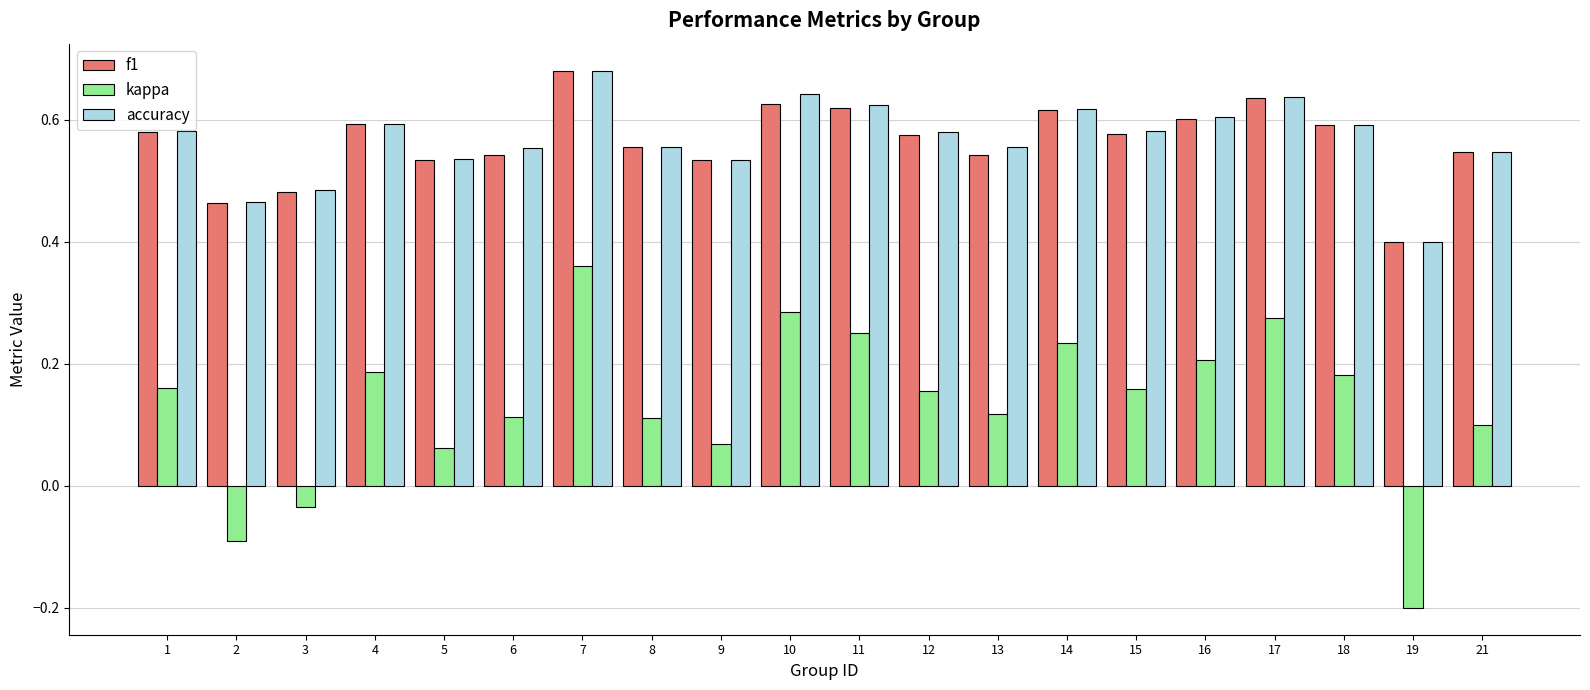

How many values in kappa are above zero?

17